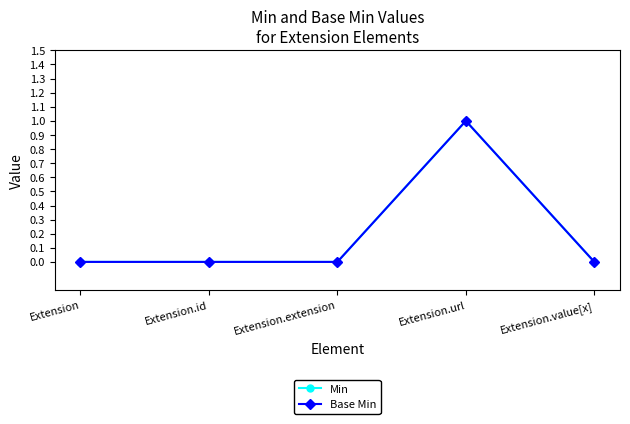

Which label corresponds to the smallest value in the chart?

Extension